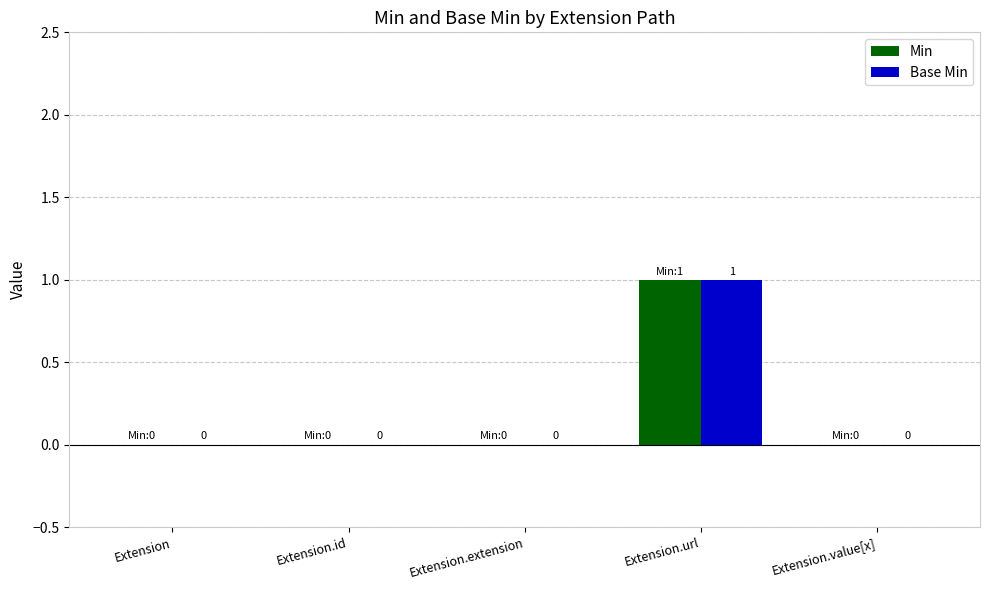

The value of Base Min at Extension.id is 0. True or false?

True